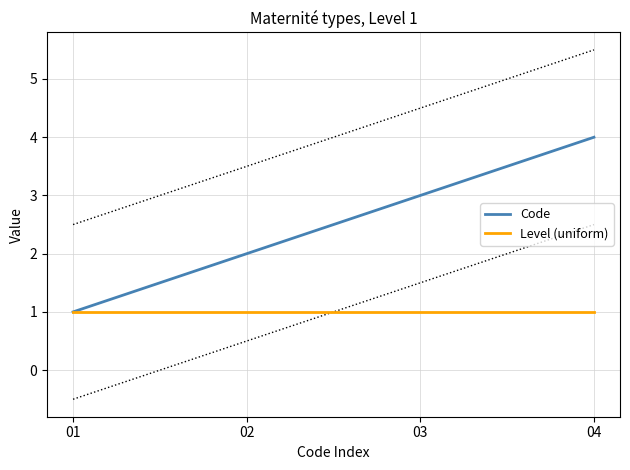

How many Code values are between 2 and 4?

3